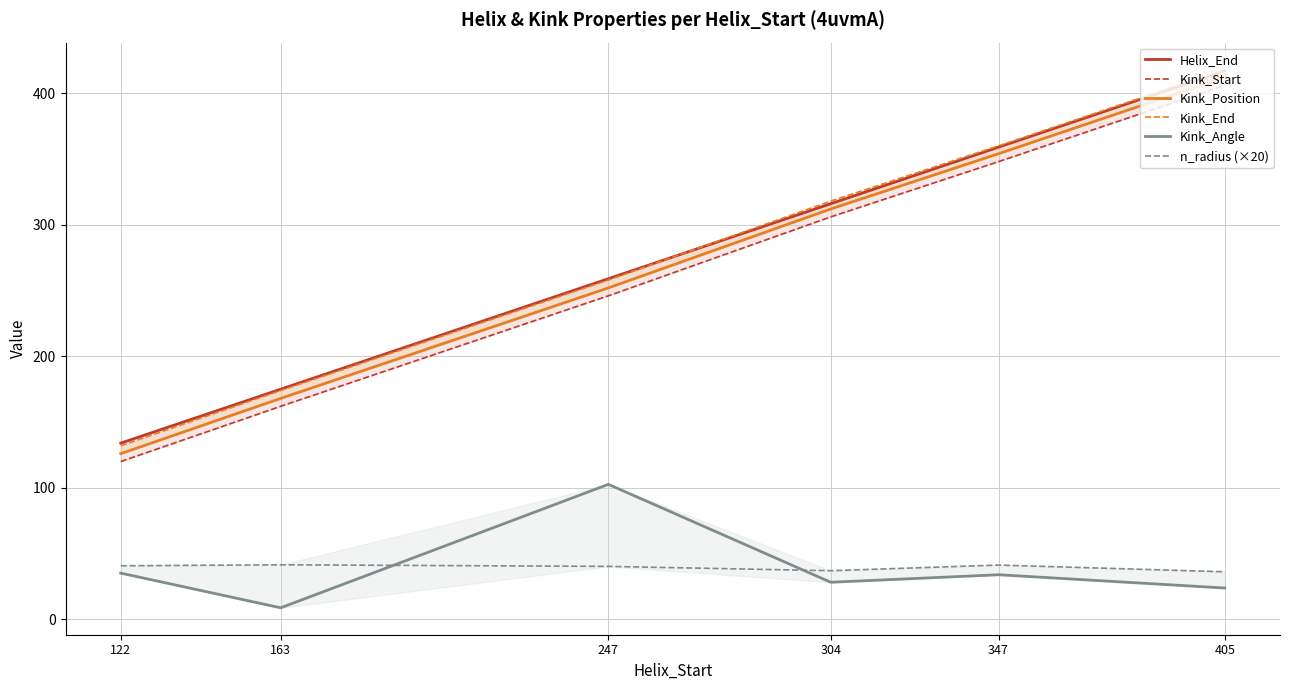

Reading left to right, what are all the values shown in this chart?

Helix_End: 122=134.0	163=175.0	247=259.0	304=316.0	347=359.0	405=417.0
Kink_Start: 122=120.0	163=162.0	247=246.0	304=306.0	347=348.0	405=406.0
Kink_Position: 122=126.0	163=168.0	247=252.0	304=312.0	347=354.0	405=412.0
Kink_End: 122=132.0	163=174.0	247=258.0	304=318.0	347=360.0	405=418.0
Kink_Angle: 122=35.2	163=8.8	247=102.7	304=28.2	347=34.0	405=23.9
n_radius (×20): 122=40.8	163=41.5	247=40.3	304=37.0	347=41.3	405=36.2